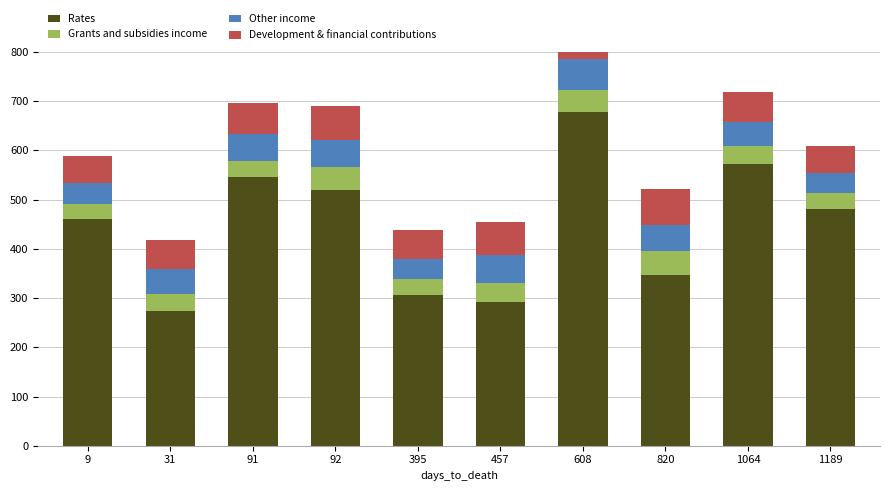

Rank the categories by Rates value from lowest to highest.

31, 457, 395, 820, 9, 1189, 92, 91, 1064, 608